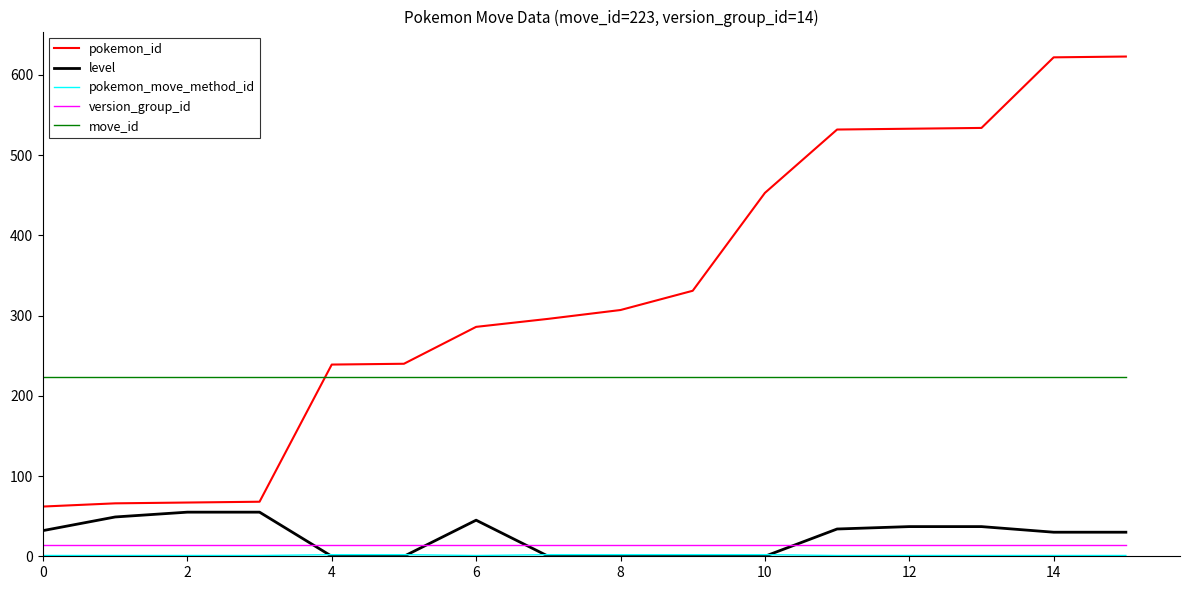

What is the greatest value displayed?

623